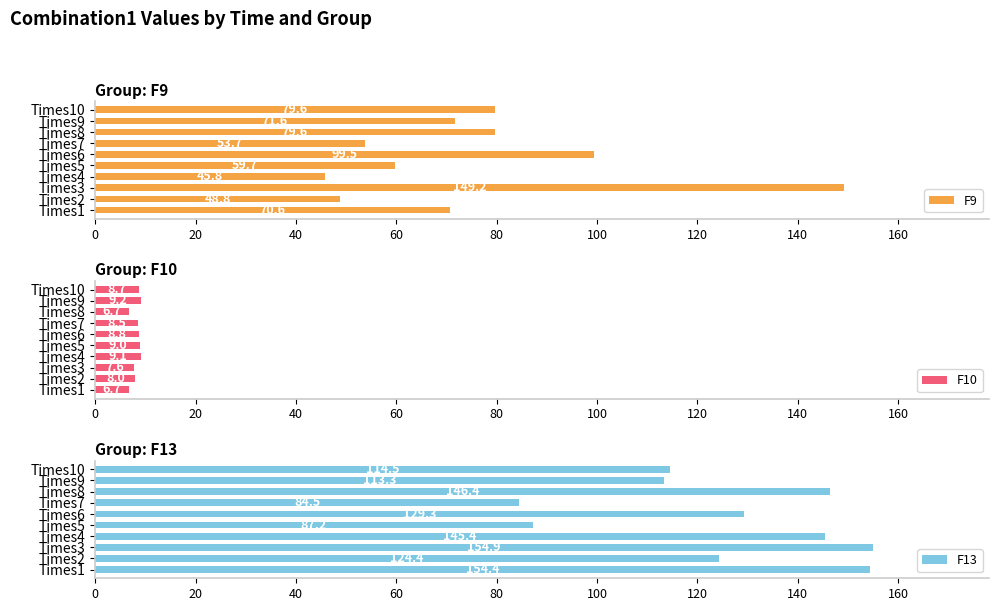

What is the approximate value of F9 at Times9?

71.6